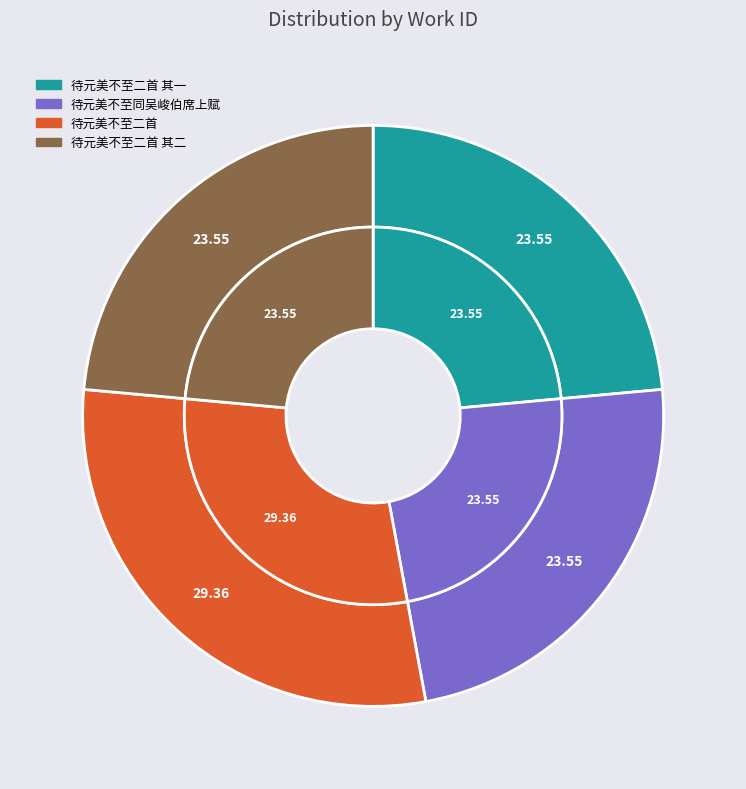

Between 待元美不至二首 and 待元美不至二首 其一, which is larger?

待元美不至二首